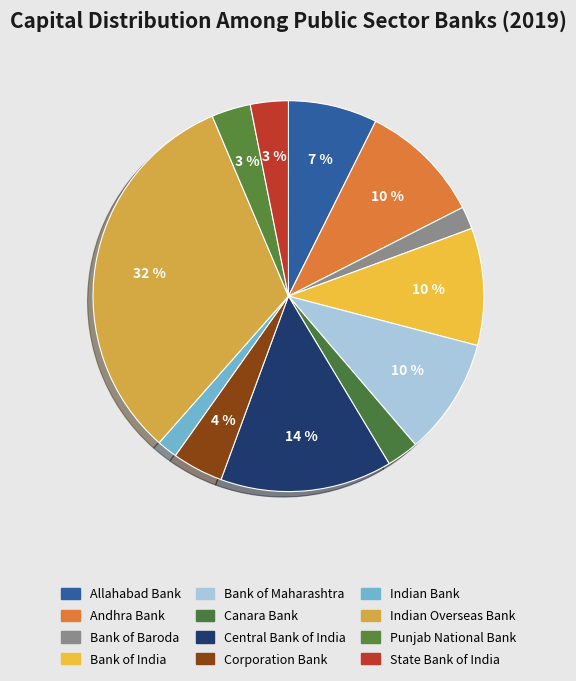

How many slices are in this pie chart?

12